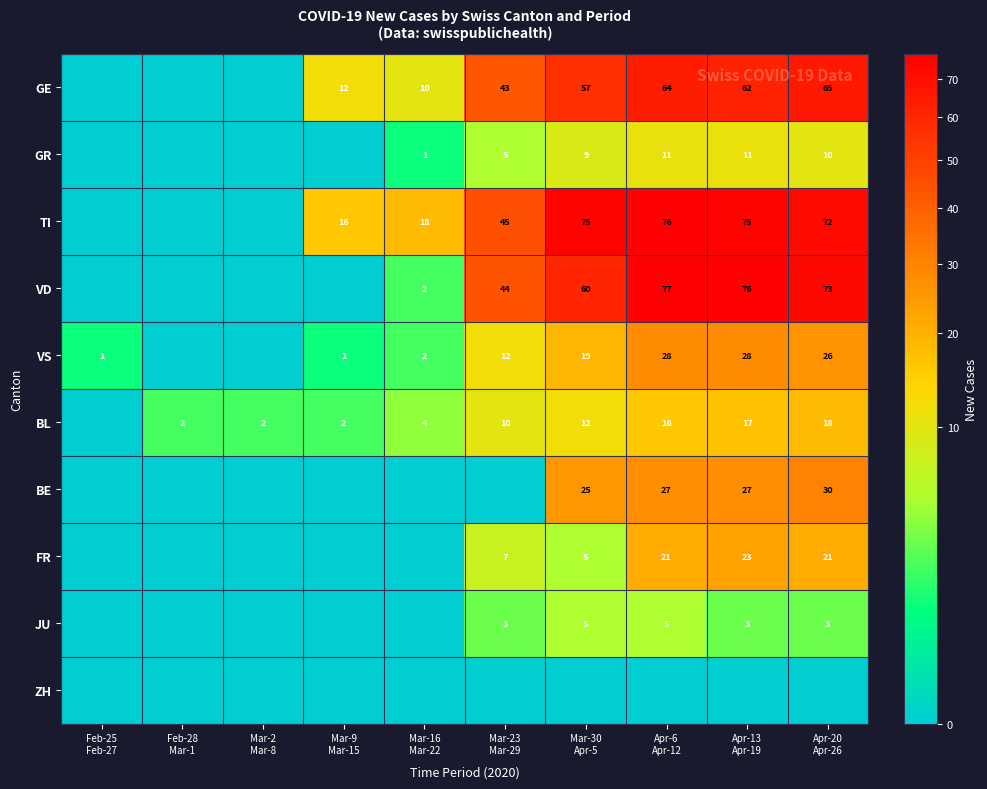

Which series changed the most between Mar-2 Mar-8 and Apr-6 Apr-12?

VD